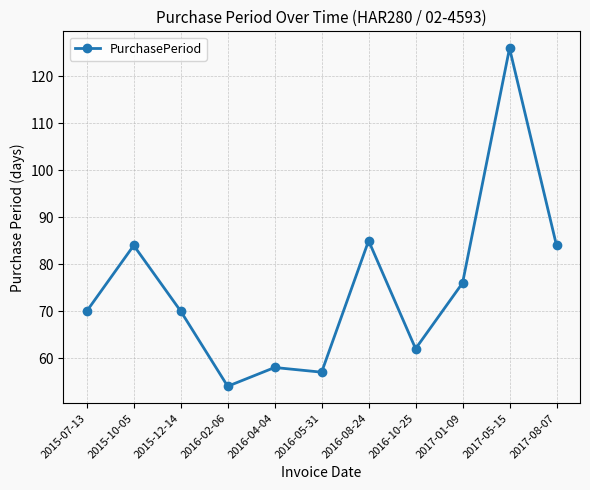

The value at 2017-08-07 is 19. True or false?

False